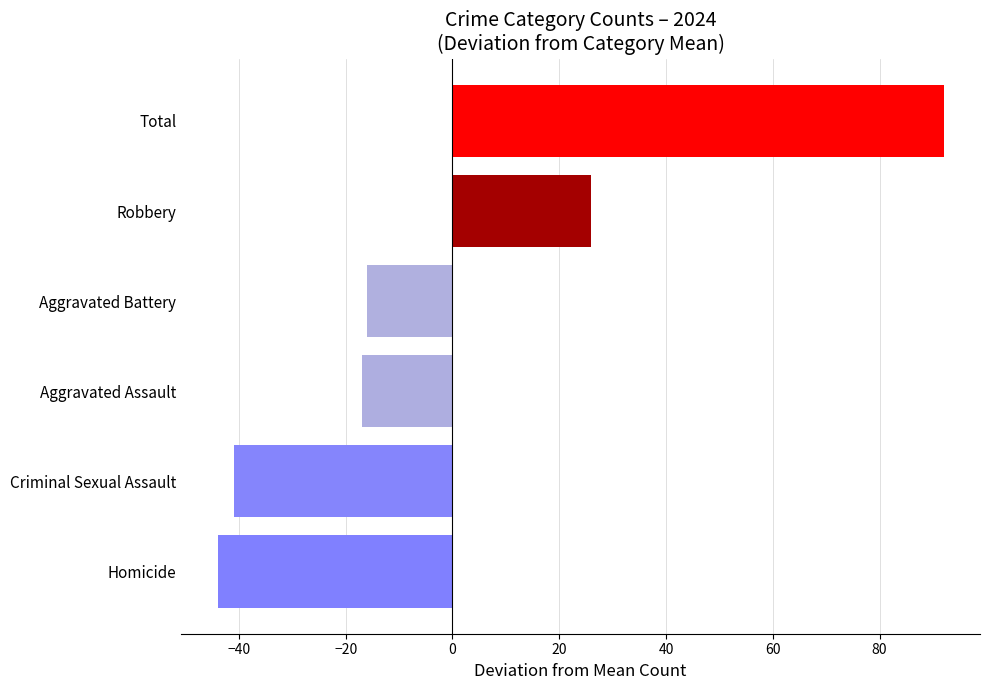

Is it true that the value at Aggravated Assault is -17?

True